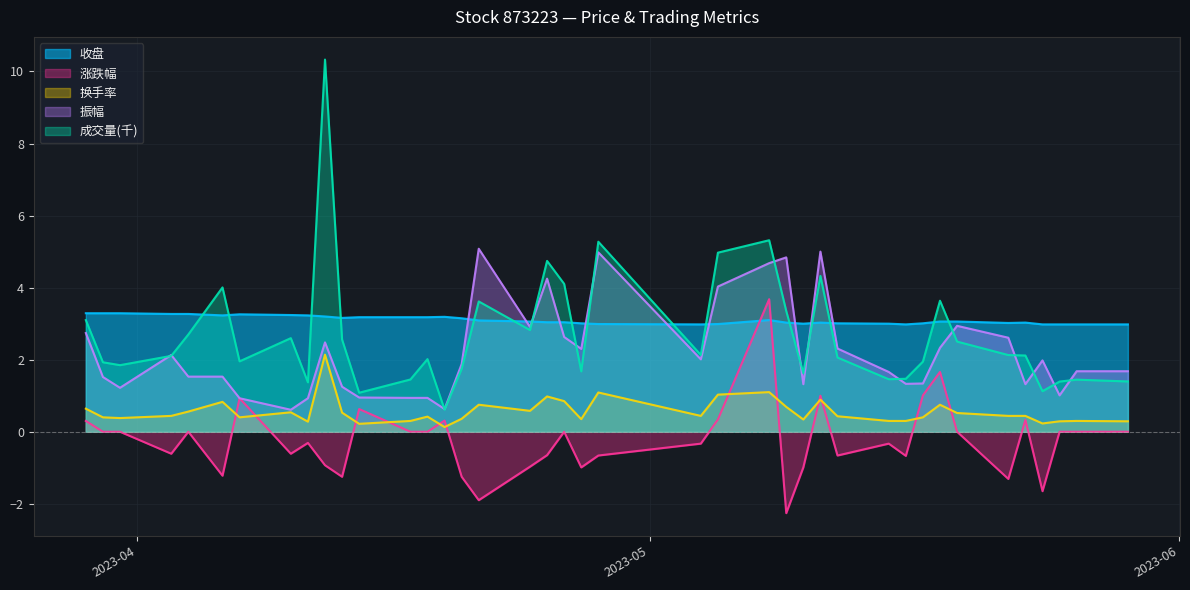

How many lines are shown in the chart?

5